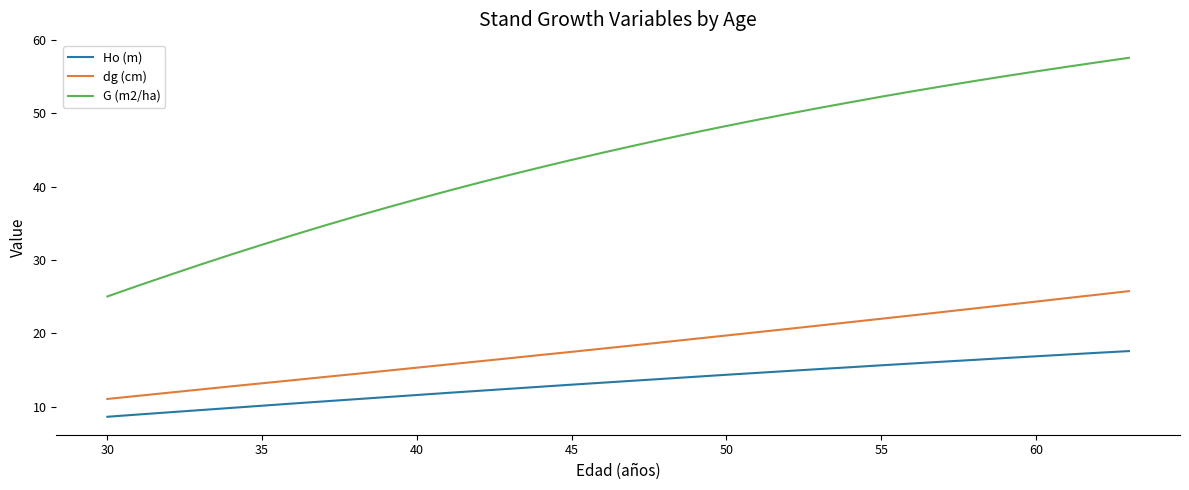

List the series in order of their overall mean, lowest first.

Ho (m), dg (cm), G (m2/ha)